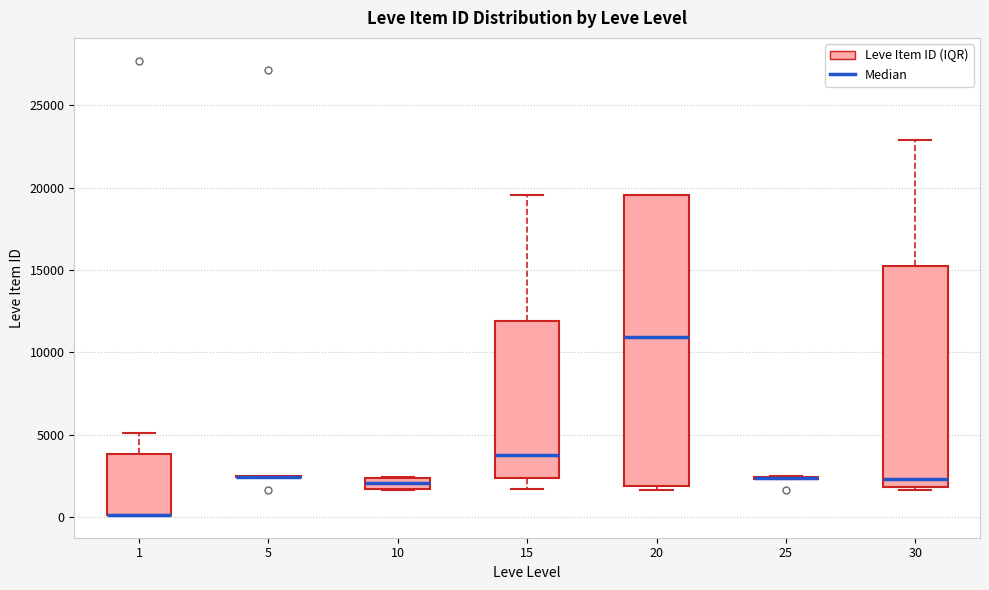

Where is the lower edge of the box at x = 30 on the y-axis? The values are not printed on the chart, so give them approximately, as read against the axis.

2000